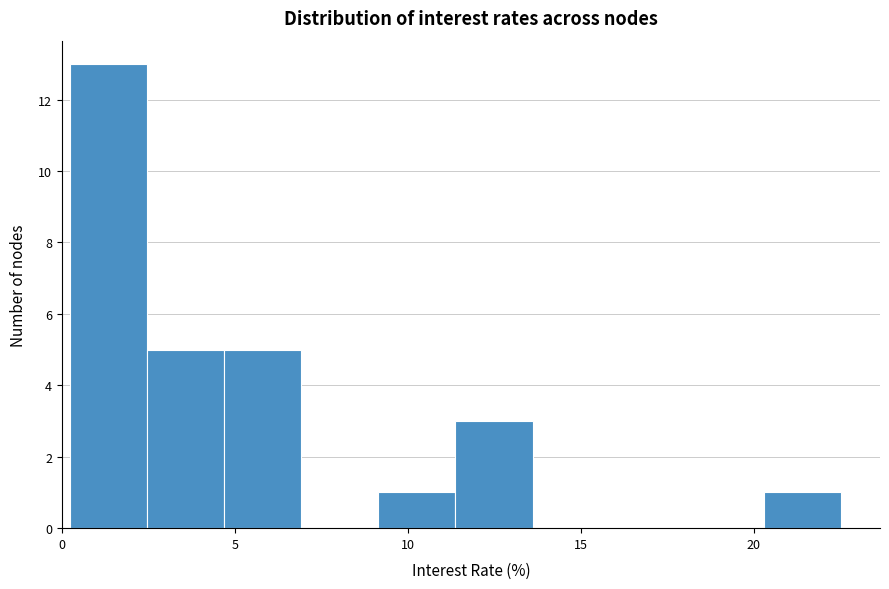

What is the height of the bar covering 9.0 to 11.5 on the x-axis? Neither the bar edges nor the heights are printed on the chart, so give them approximately, as read against the axes.

1